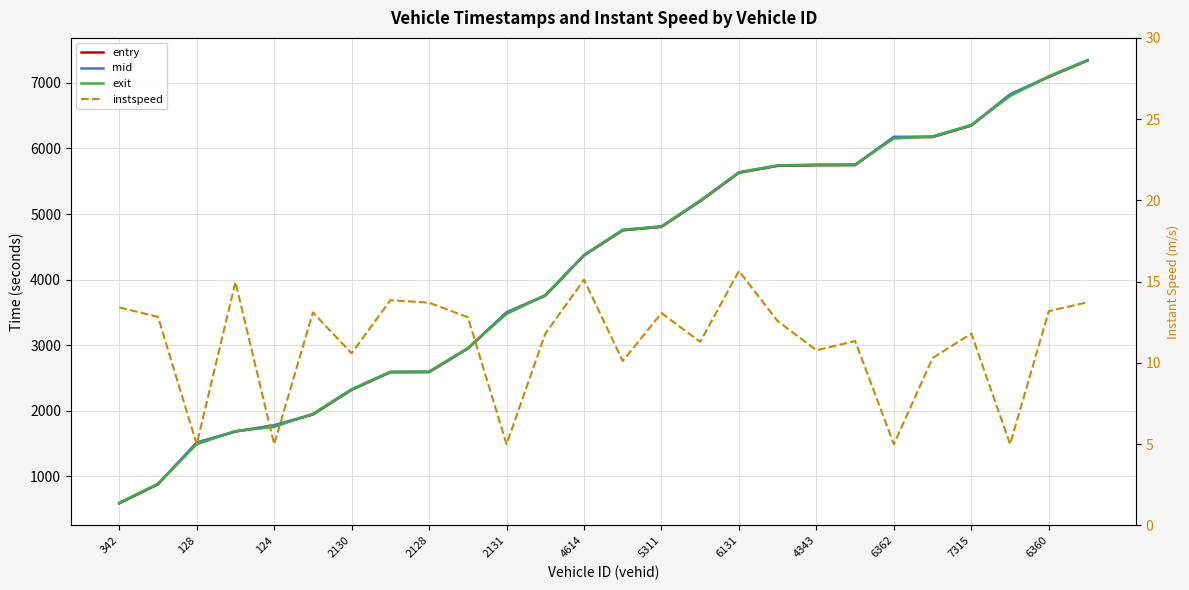

What is the label of the 9th point from the right?

17